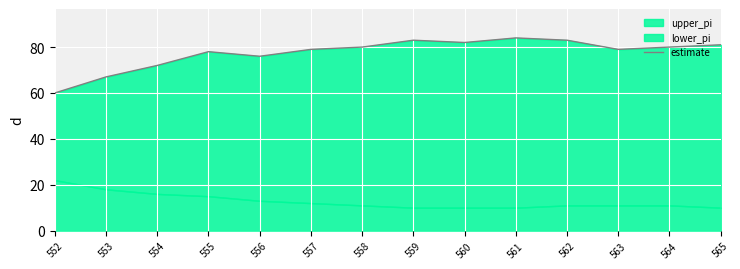

What is the difference between the maximum and second lowest values?

17